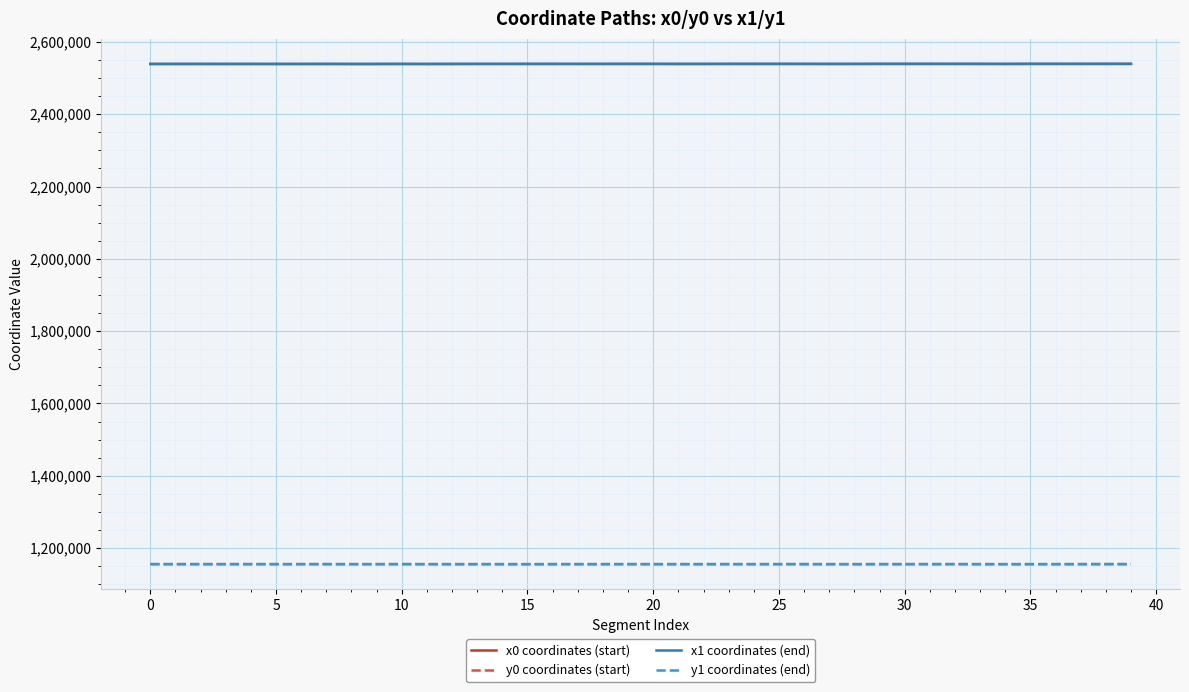

True or false: x0 coordinates (start) and y0 coordinates (start) cross at least once.

False